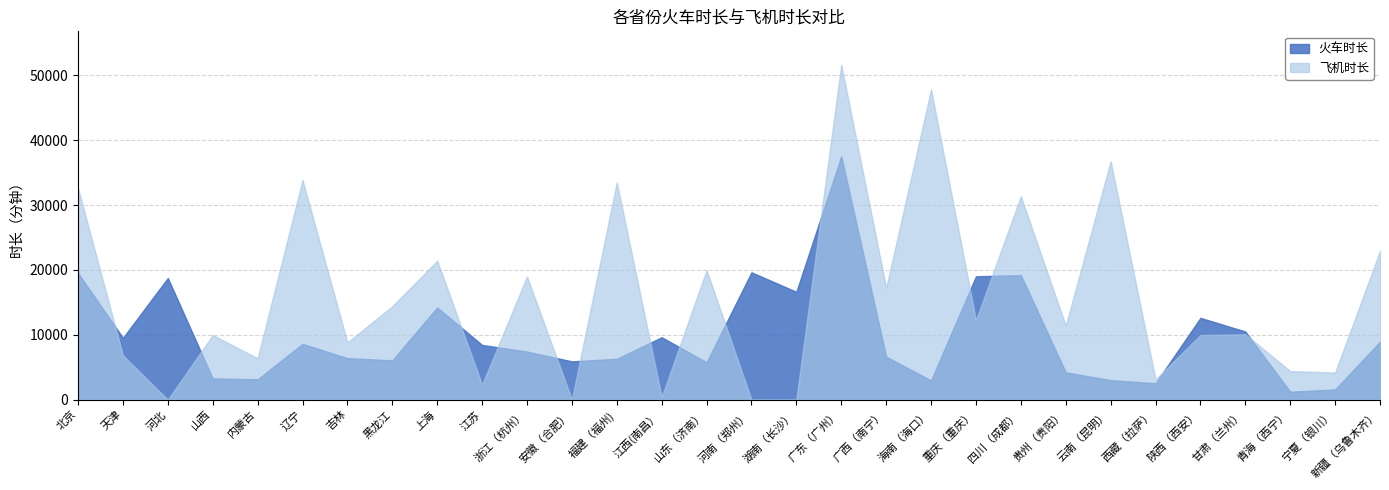

Rank the series at 广西（南宁） from highest to lowest value.

飞机时长, 火车时长